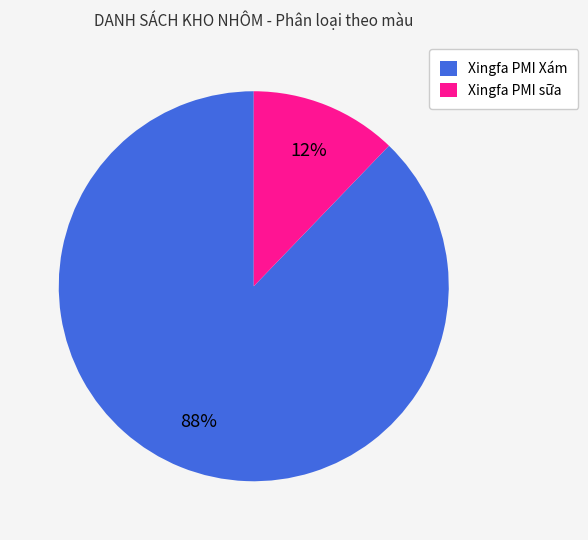

How many segments does this pie chart have?

2